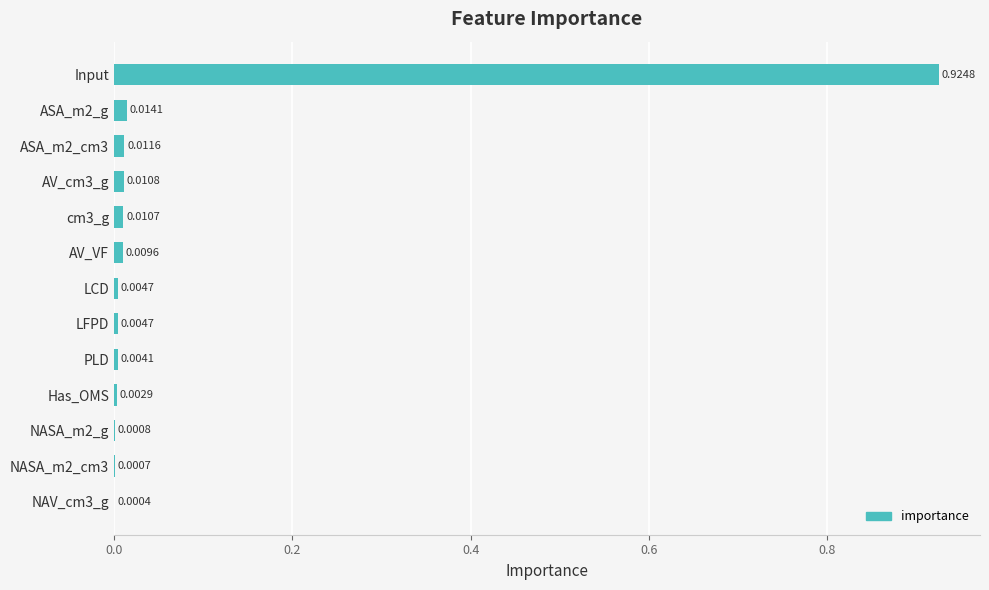

Between Input and NAV_cm3_g, which is larger?

Input